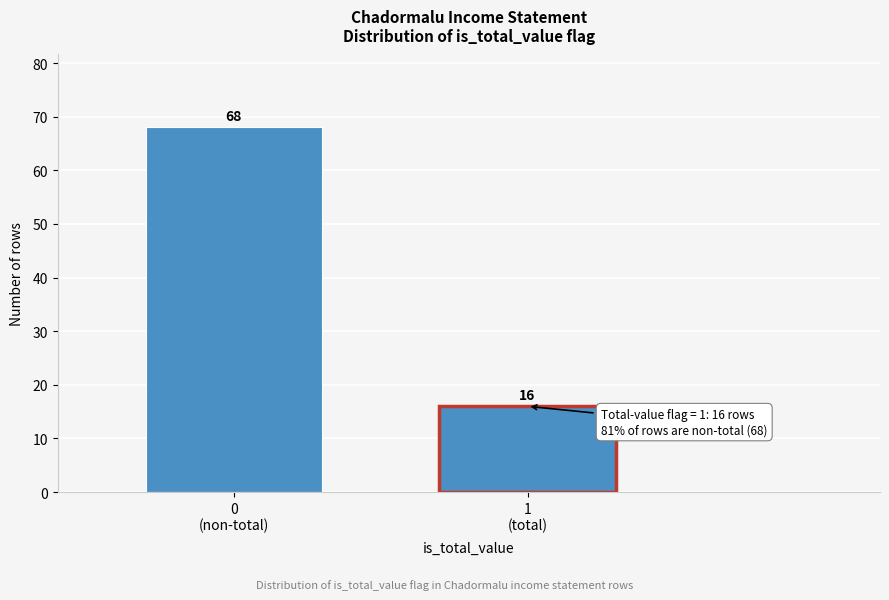

Reading right to left, list all the values displayed in this chart.

16	68